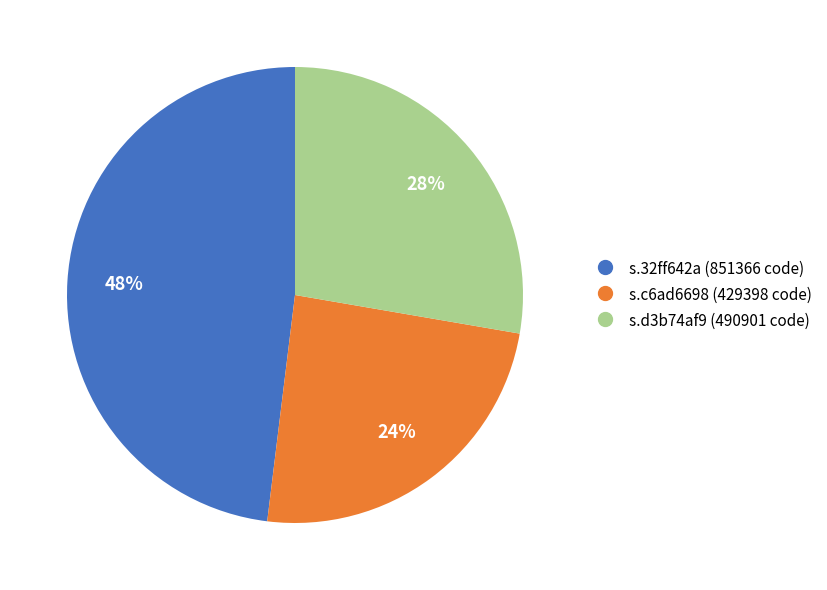

Is the sum of s.d3b74af9 and s.32ff642a greater than half?

Yes